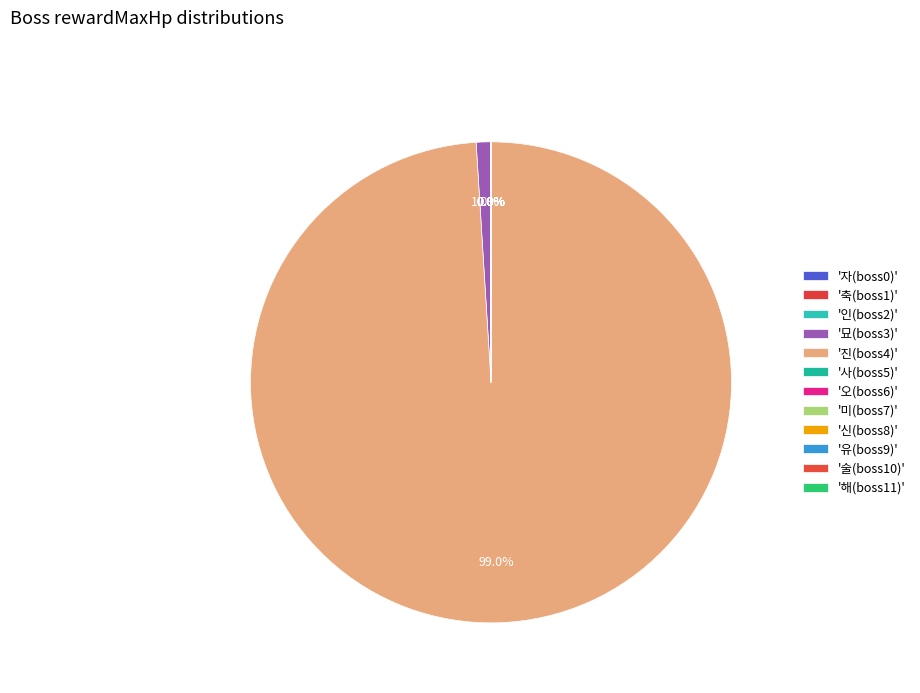

Is there any slice that represents more than half of the pie?

Yes